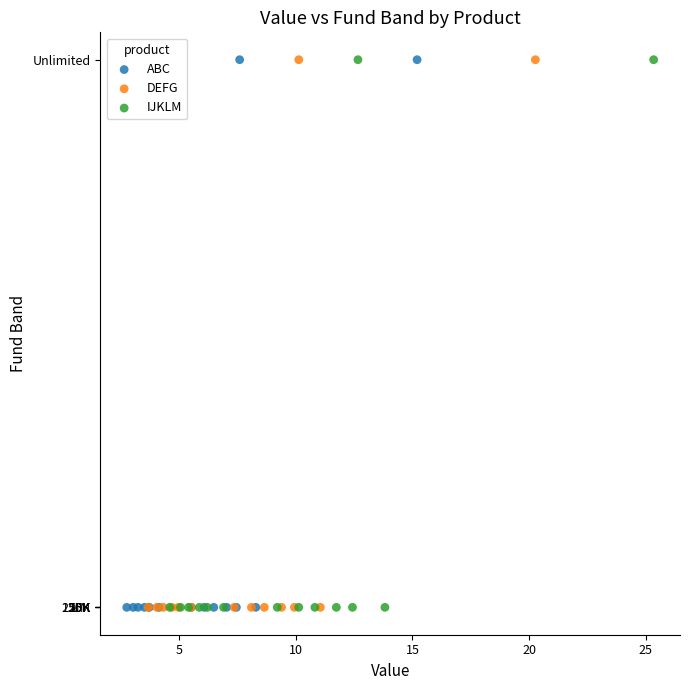

What are all the series names shown in the legend?

ABC, DEFG, IJKLM